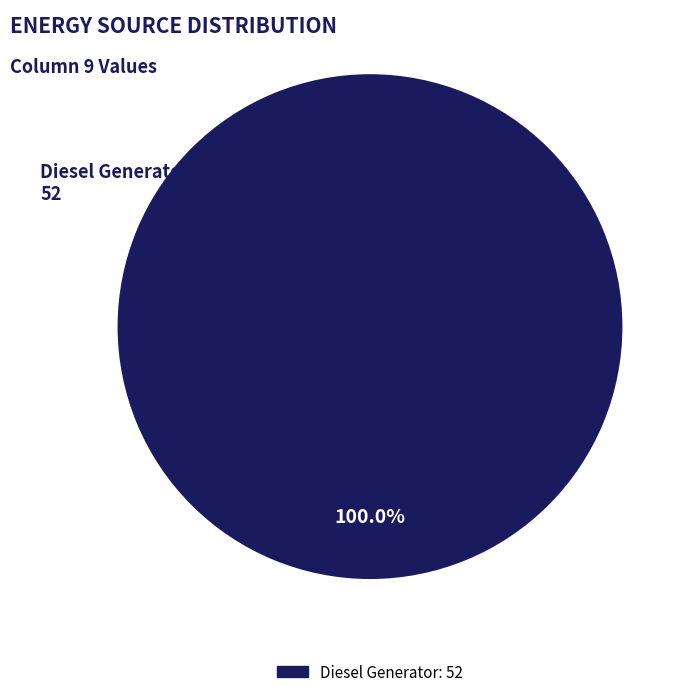

Is there a majority slice in this chart?

Yes